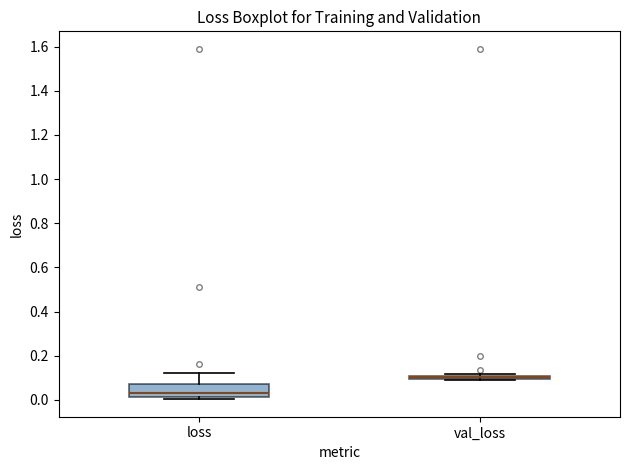

Comparing the boxes themselves (not the whiskers), which one is the tallest?

loss